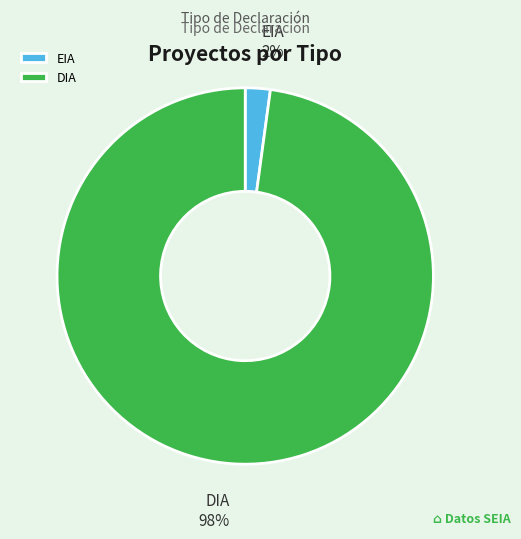

To the nearest percent, what portion does DIA represent?

98%